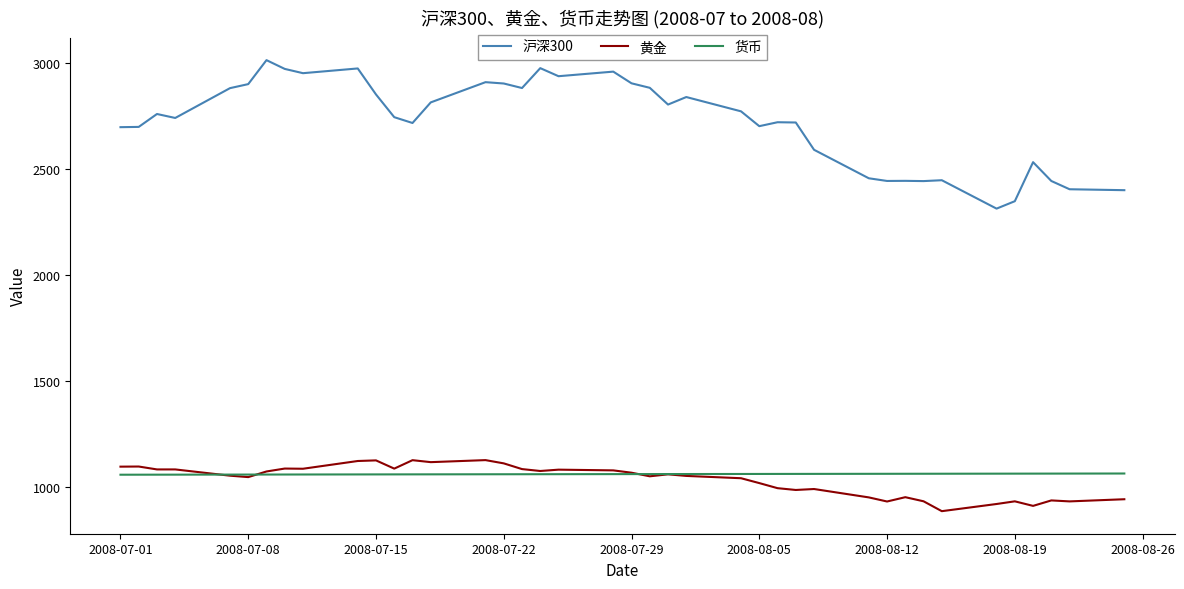

What is the greatest value displayed?

3015.1